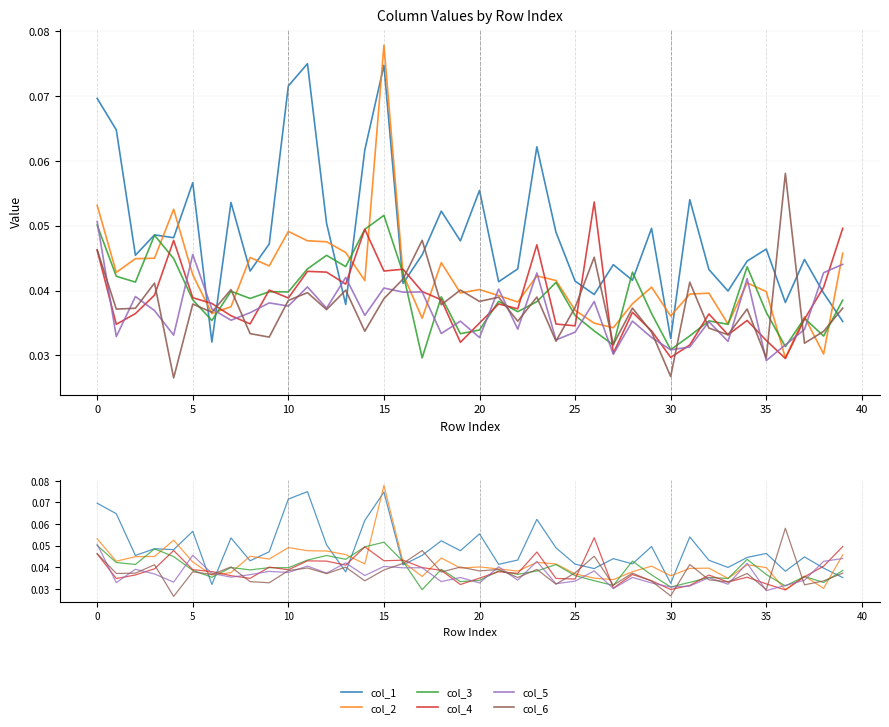

Reading right to left, extract all data points from this chart.

col_1: 0.0	0.0	0.0	0.0	0.0	0.0	0.0	0.0	0.1	0.0	0.0	0.0	0.0	0.0	0.0	0.0	0.1	0.0	0.0	0.1	0.0	0.1	0.0	0.0	0.1	0.1	0.0	0.1	0.1	0.1	0.0	0.0	0.1	0.0	0.1	0.0	0.0	0.0	0.1	0.1
col_2: 0.0	0.0	0.0	0.0	0.0	0.0	0.0	0.0	0.0	0.0	0.0	0.0	0.0	0.0	0.0	0.0	0.0	0.0	0.0	0.0	0.0	0.0	0.0	0.0	0.1	0.0	0.0	0.0	0.0	0.0	0.0	0.0	0.0	0.0	0.0	0.1	0.0	0.0	0.0	0.1
col_3: 0.0	0.0	0.0	0.0	0.0	0.0	0.0	0.0	0.0	0.0	0.0	0.0	0.0	0.0	0.0	0.0	0.0	0.0	0.0	0.0	0.0	0.0	0.0	0.0	0.1	0.0	0.0	0.0	0.0	0.0	0.0	0.0	0.0	0.0	0.0	0.0	0.0	0.0	0.0	0.1
col_4: 0.0	0.0	0.0	0.0	0.0	0.0	0.0	0.0	0.0	0.0	0.0	0.0	0.0	0.1	0.0	0.0	0.0	0.0	0.0	0.0	0.0	0.0	0.0	0.0	0.0	0.0	0.0	0.0	0.0	0.0	0.0	0.0	0.0	0.0	0.0	0.0	0.0	0.0	0.0	0.0
col_5: 0.0	0.0	0.0	0.0	0.0	0.0	0.0	0.0	0.0	0.0	0.0	0.0	0.0	0.0	0.0	0.0	0.0	0.0	0.0	0.0	0.0	0.0	0.0	0.0	0.0	0.0	0.0	0.0	0.0	0.0	0.0	0.0	0.0	0.0	0.0	0.0	0.0	0.0	0.0	0.1
col_6: 0.0	0.0	0.0	0.1	0.0	0.0	0.0	0.0	0.0	0.0	0.0	0.0	0.0	0.0	0.0	0.0	0.0	0.0	0.0	0.0	0.0	0.0	0.0	0.0	0.0	0.0	0.0	0.0	0.0	0.0	0.0	0.0	0.0	0.0	0.0	0.0	0.0	0.0	0.0	0.0